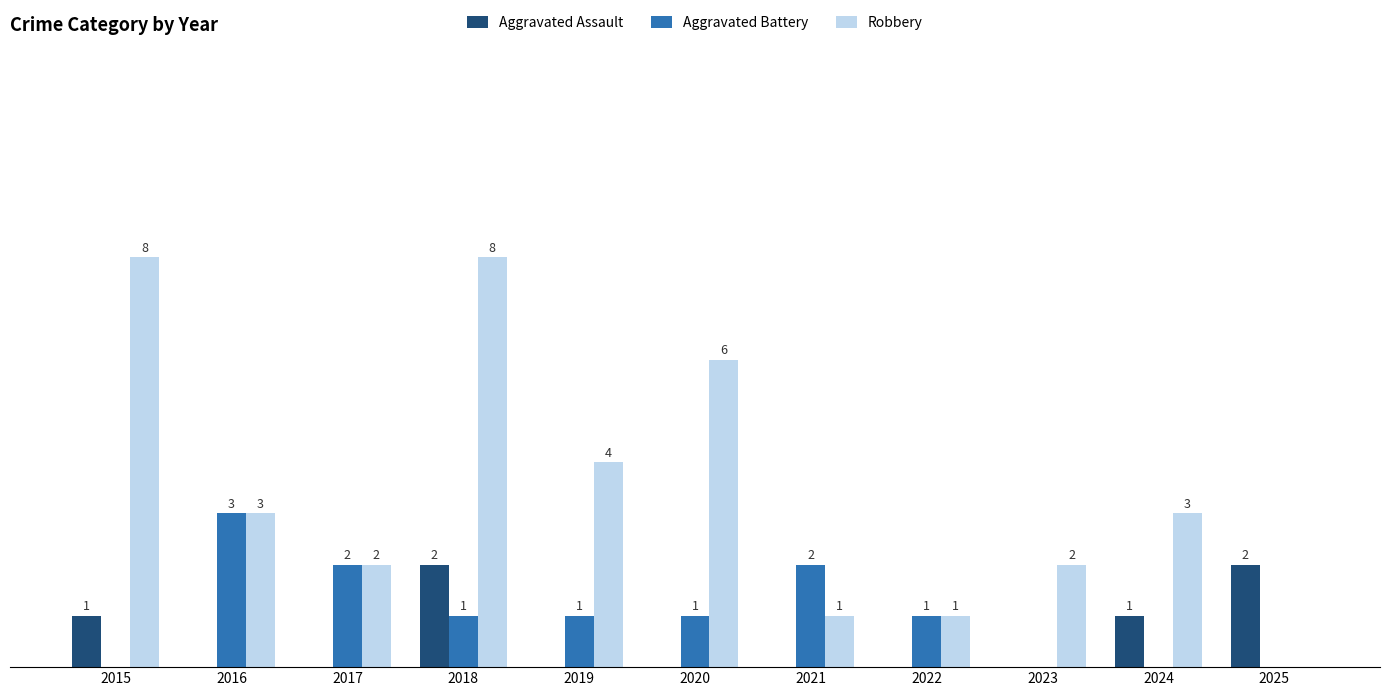

Which series changed the most between 2017 and 2024?

Aggravated Battery